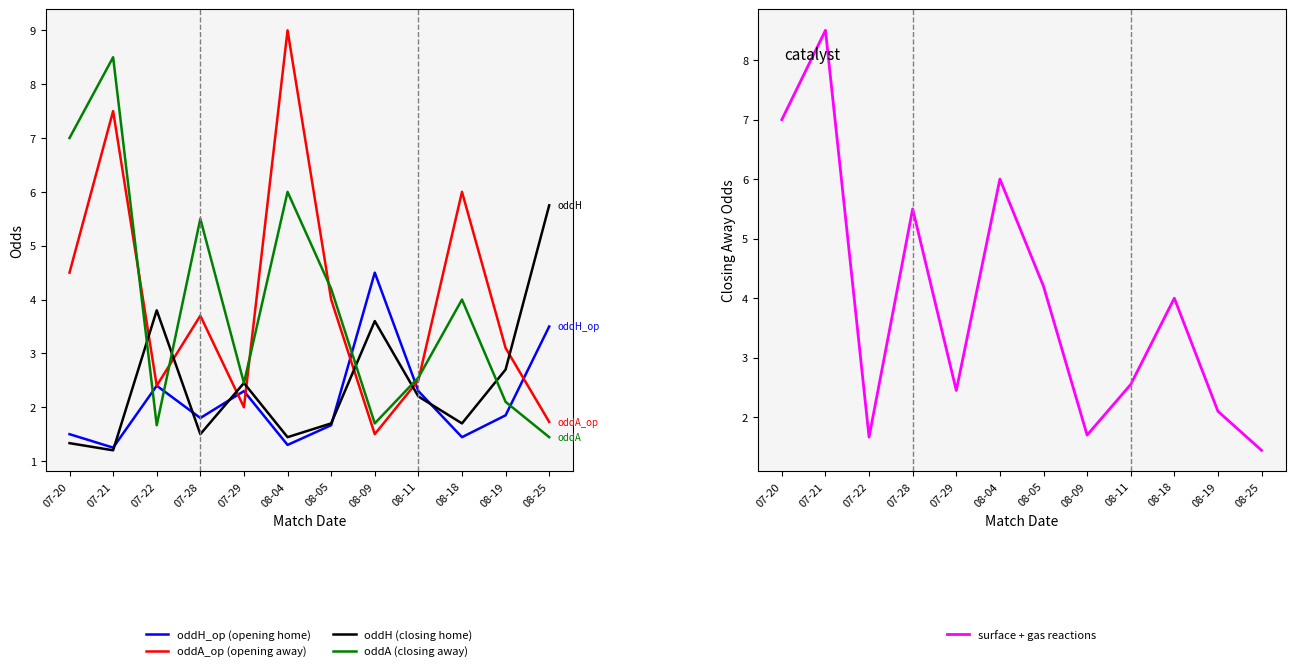

How many data points does each series have?

12